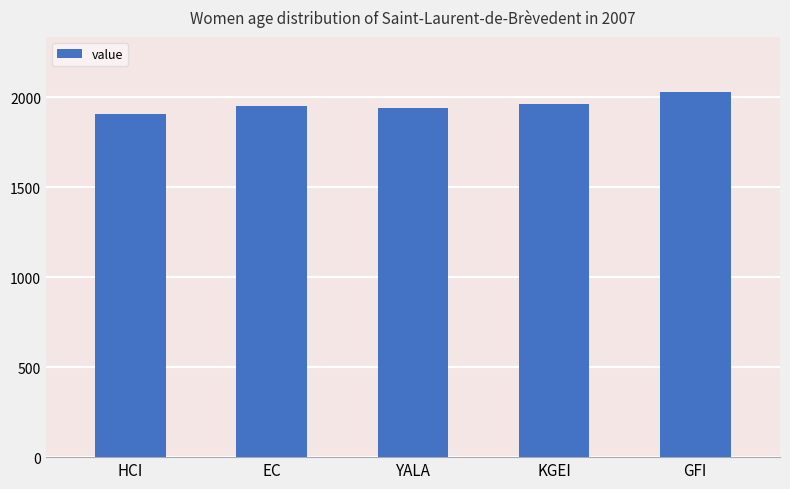

Reading right to left, what are all the values shown in this chart?

2030.7	1962.9	1938.9	1952.2	1907.9